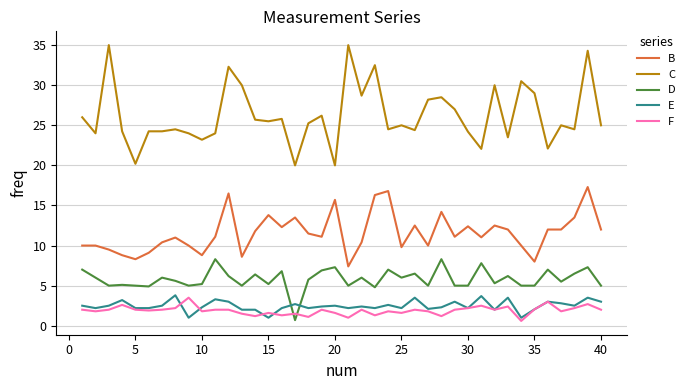

True or false: B and E cross at least once.

False